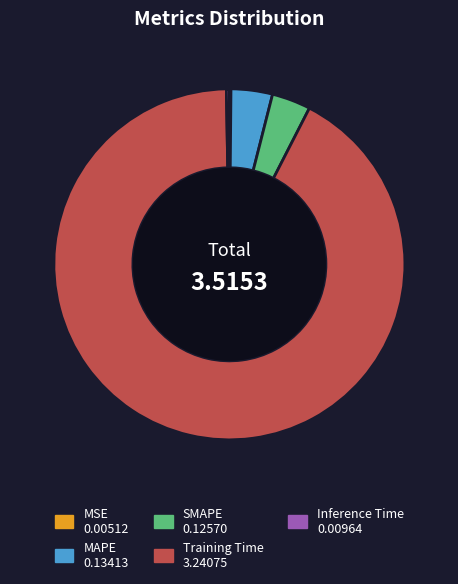

Which has a higher value, SMAPE or Training Time?

Training Time